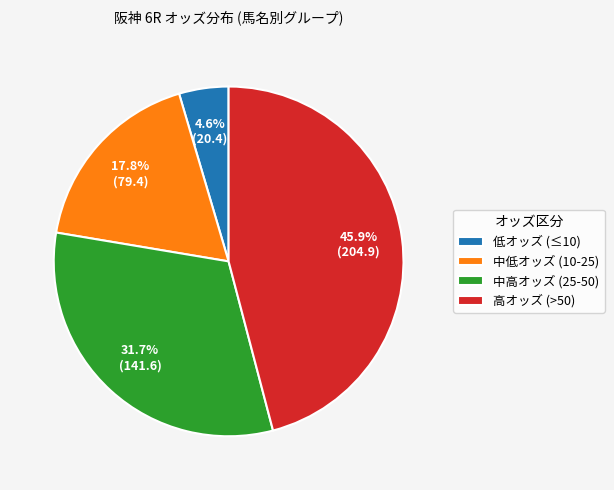

Is there any slice that represents more than half of the pie?

No